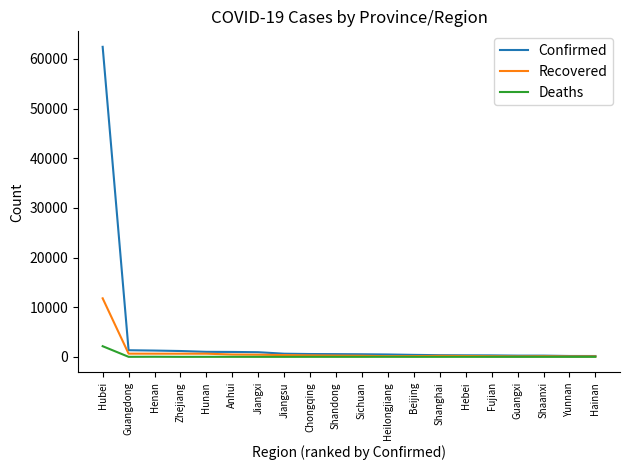

How many distinct data groups are displayed?

3